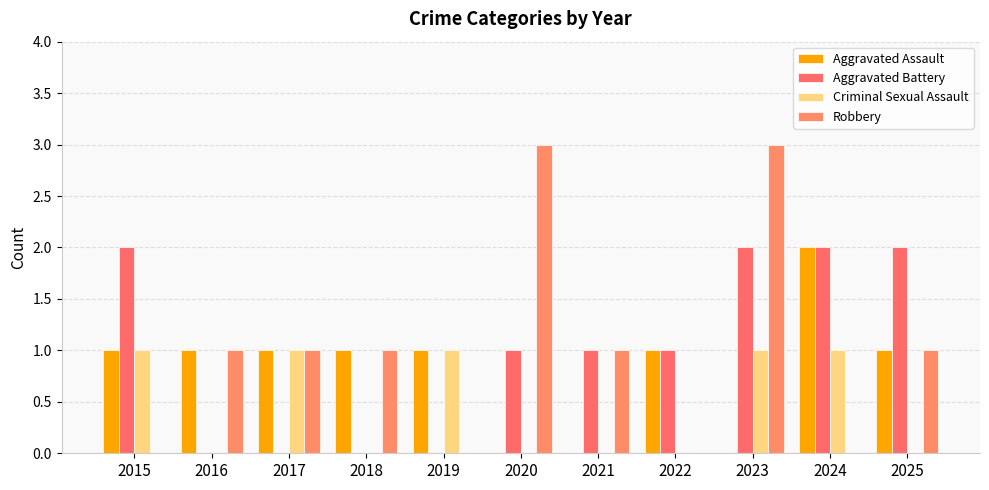

Is the value of Aggravated Battery at 2020 greater than the value of Criminal Sexual Assault at 2020?

Yes